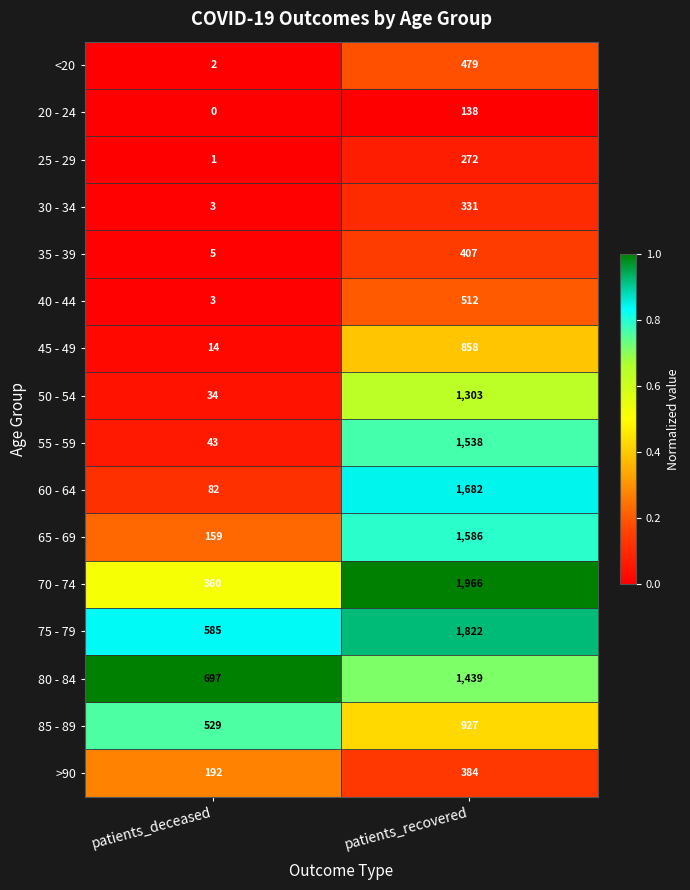

What is the total value across all series at patients_recovered?

15644